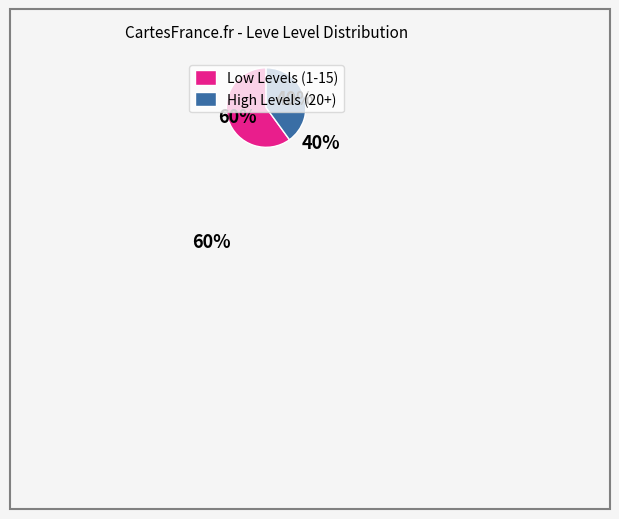

Approximately how many times larger is the value at High Levels (20+) compared to Low Levels (1-15)?

0.7